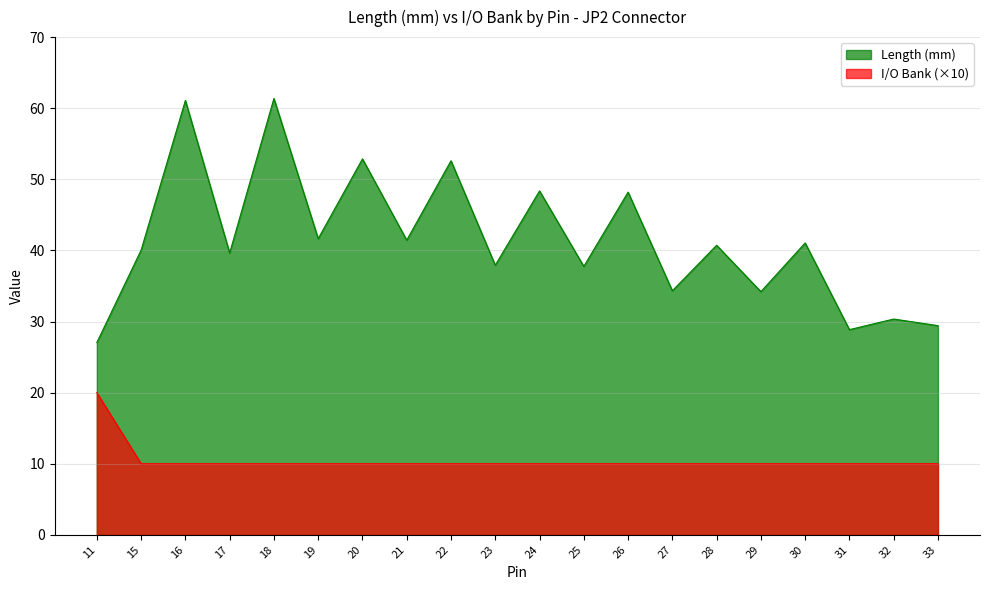

At 20, list the series in order from largest to smallest.

Length (mm), I/O Bank (×10)